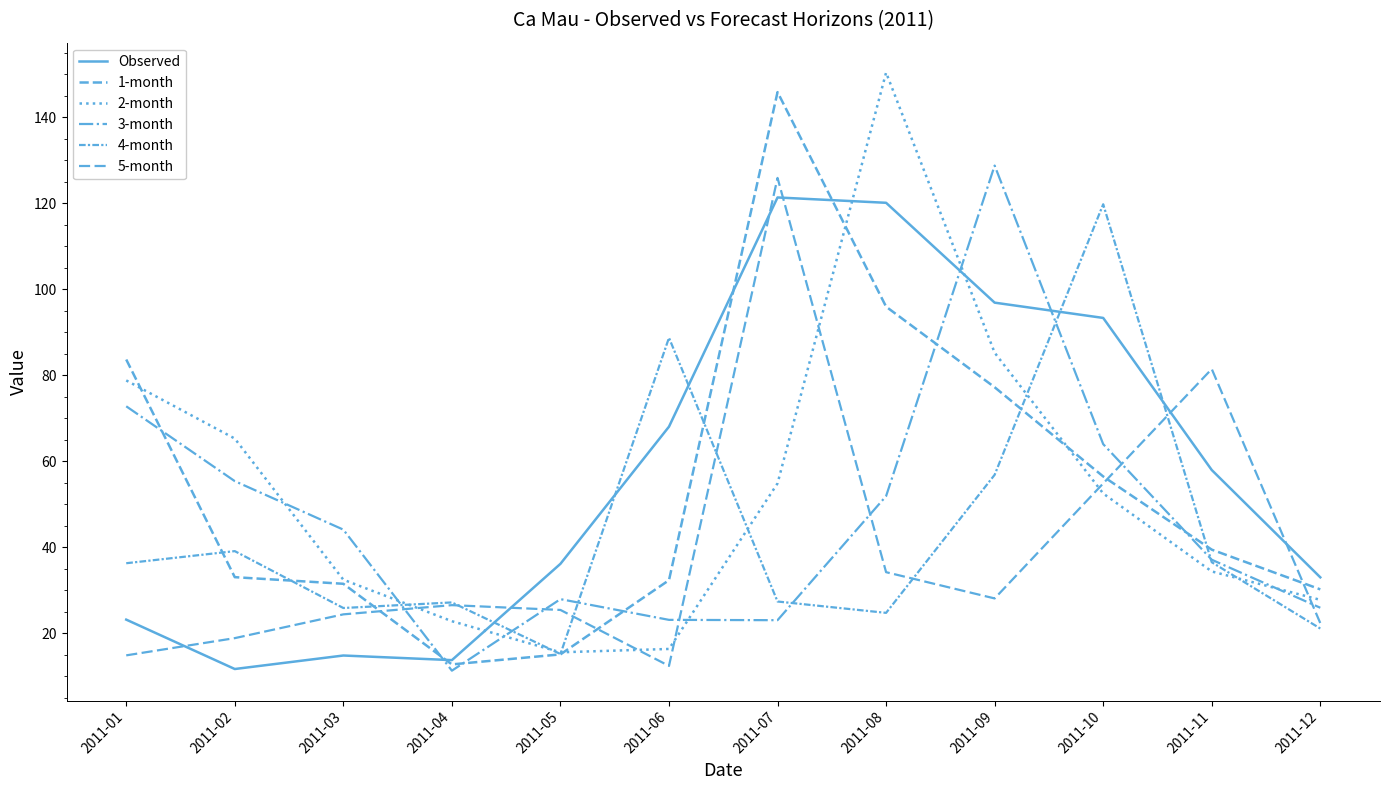

What is the difference between the maximum and second lowest values in the 2-month series?

134.1